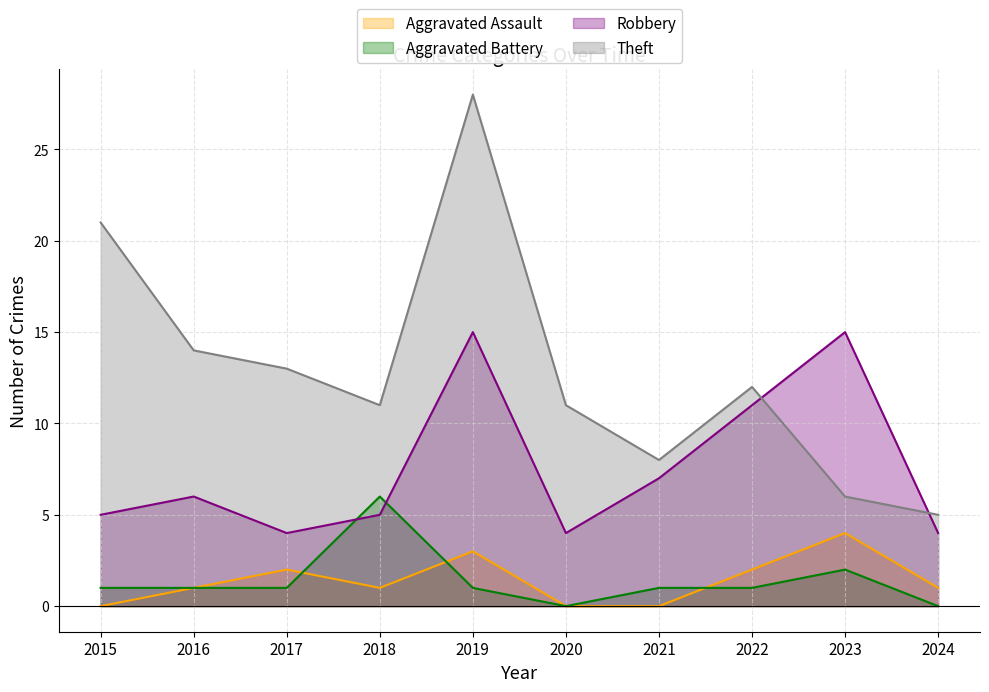

At which category is the sum across all series the highest?

2019